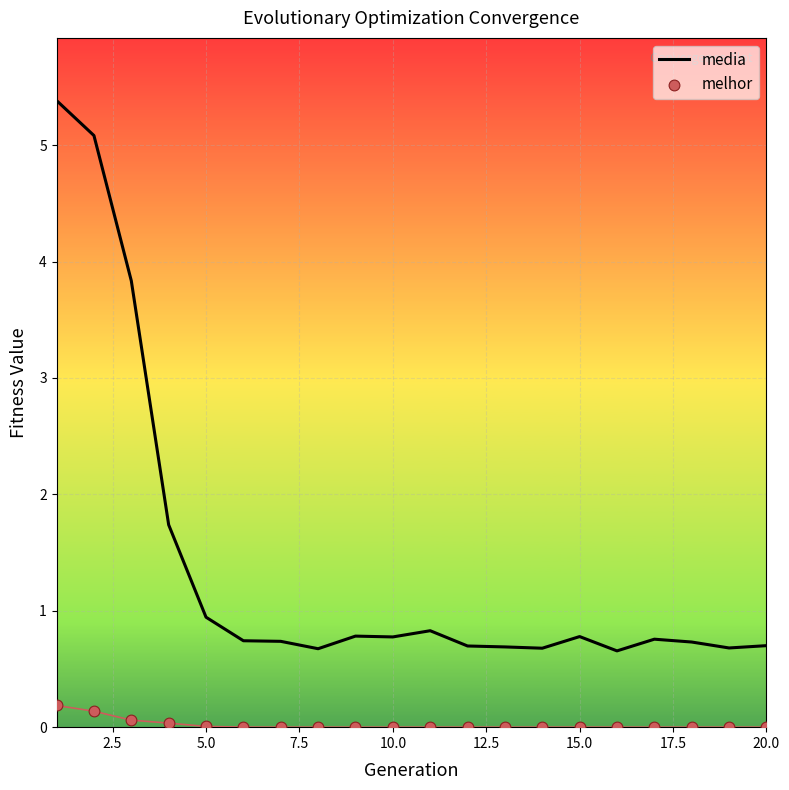

Which series has the largest total across all categories?

media